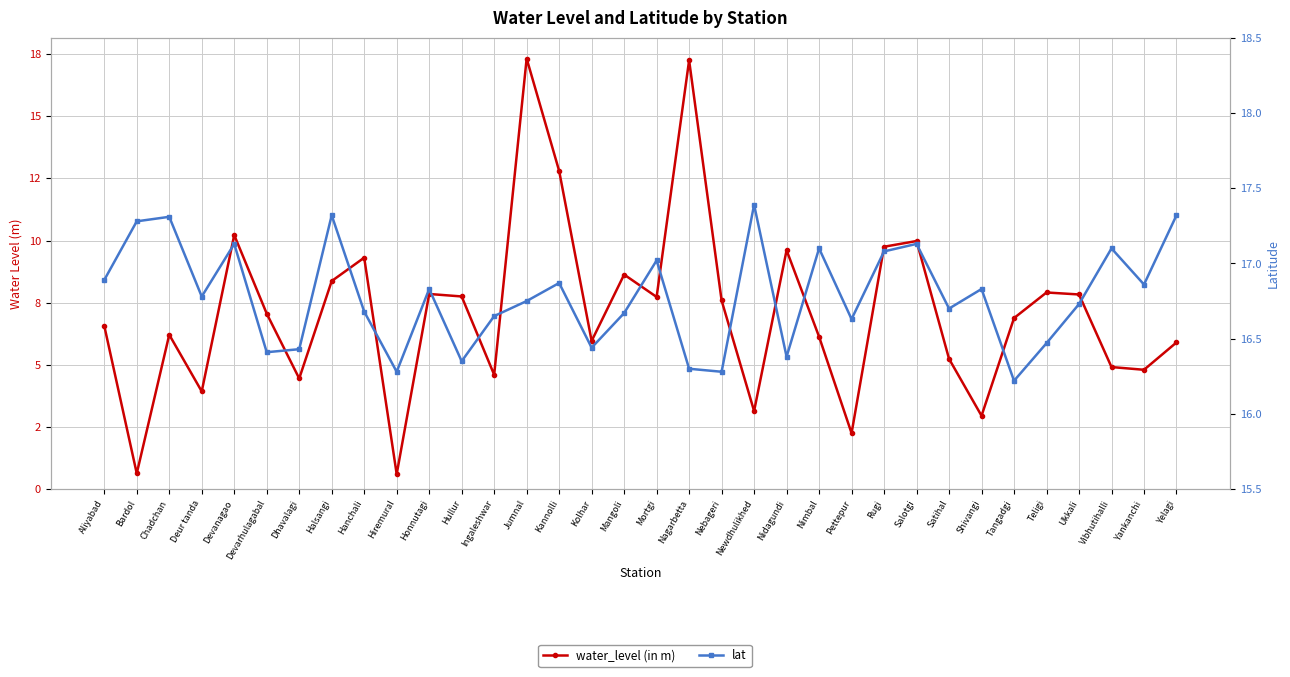

Which label corresponds to the largest value in the chart?

Newdhulikhed